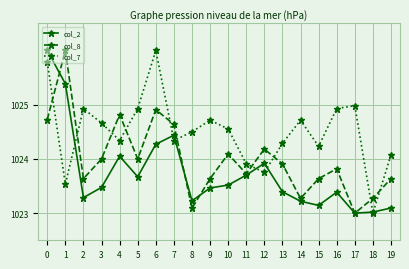

Is this an area chart (filled region under the line)?

No